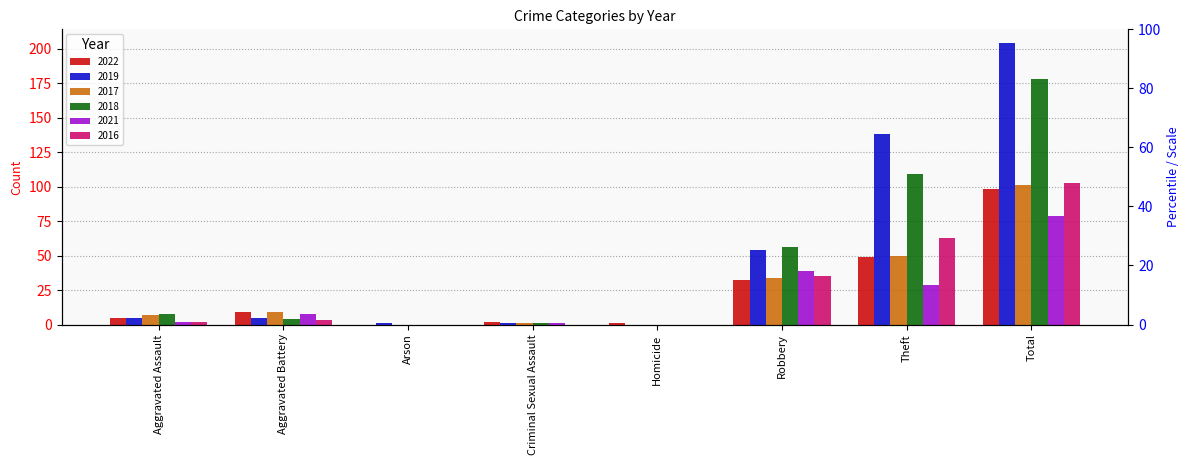

At Aggravated Battery, list the series in order from smallest to largest.

2016, 2018, 2019, 2021, 2022, 2017